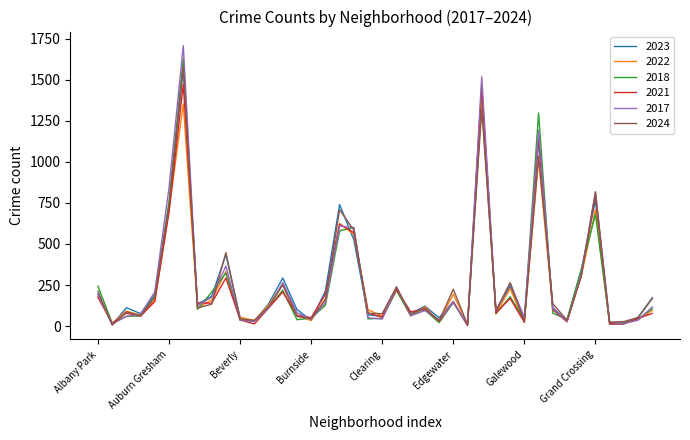

What is the highest value of the 2018 series?

1630